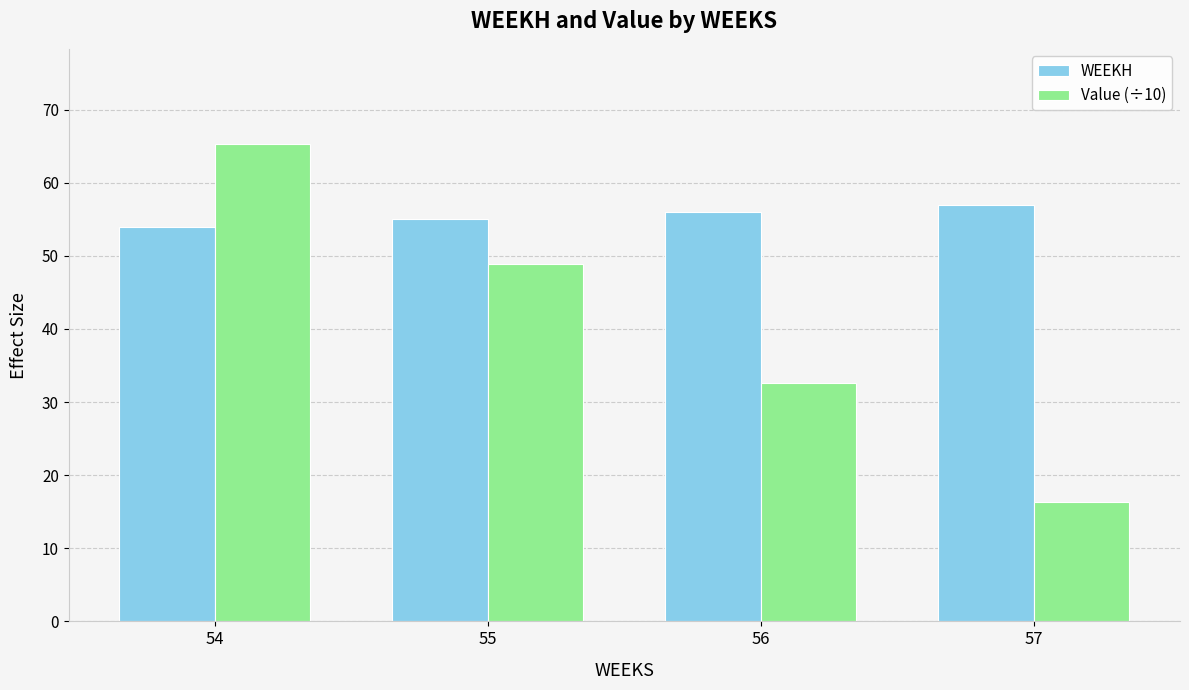

What is the smallest value displayed?

16.3